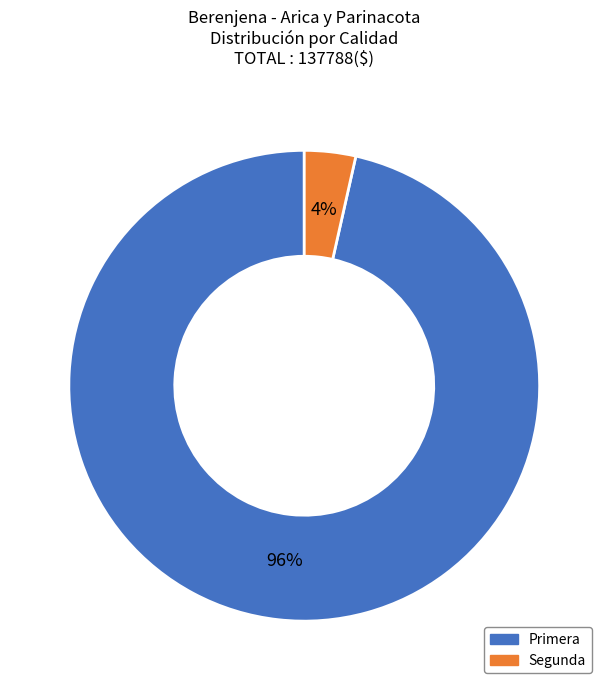

To the nearest percent, what is the average slice percentage?

50%